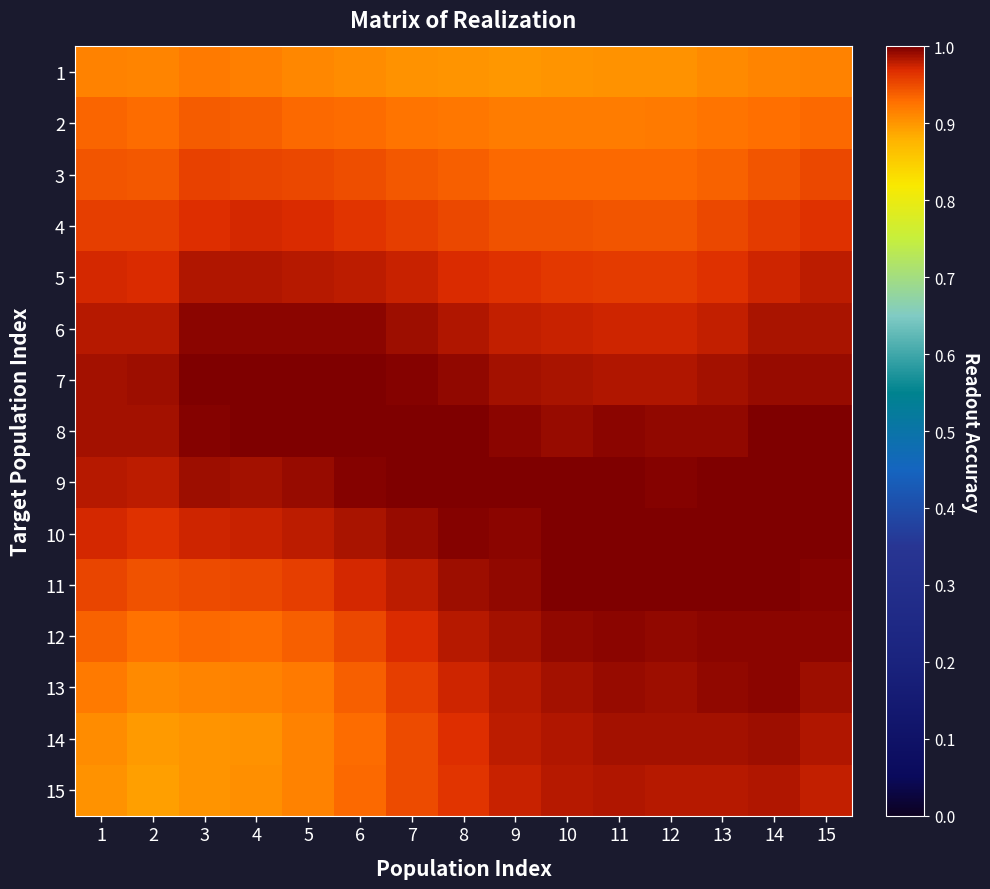

Count the number of data series in this chart.

15